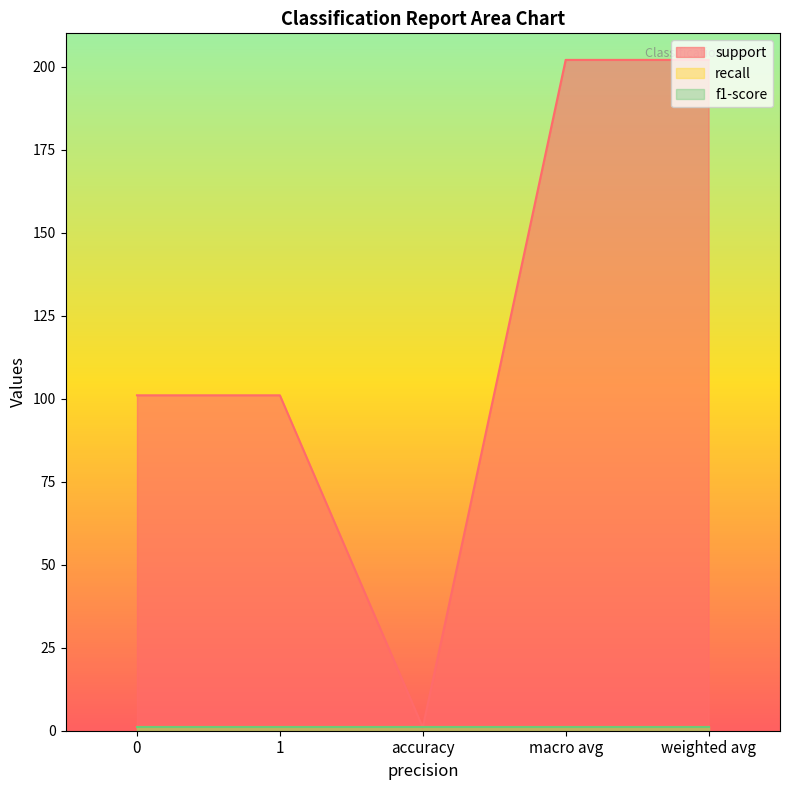

What is the average value of the recall series?

1